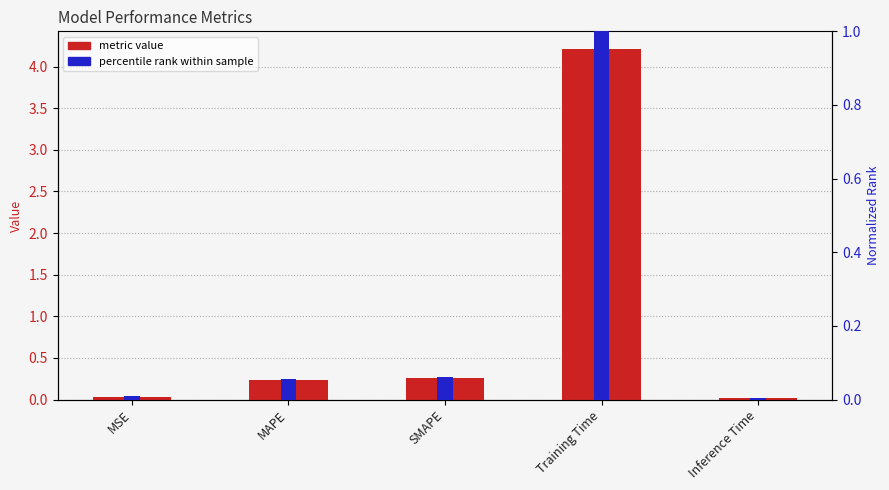

What position from the left is MAPE?

2